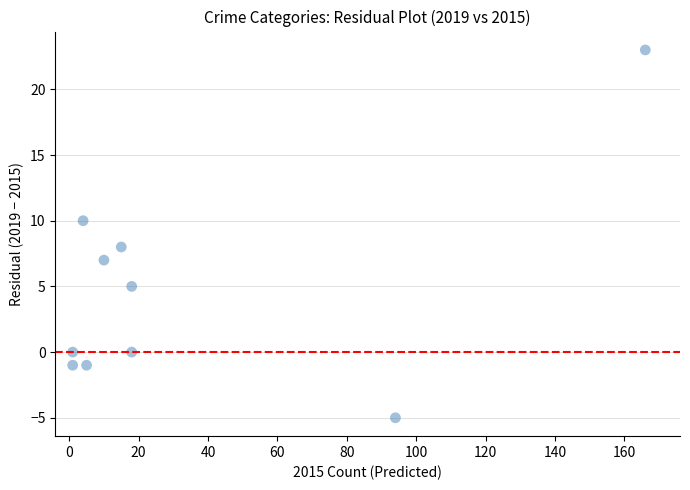

What is the average Y value?

5